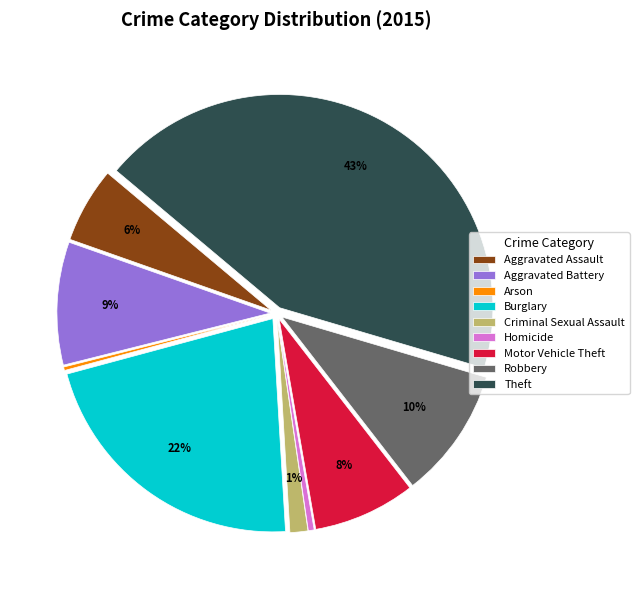

The Robbery slice represents 10% of the pie. True or false?

True